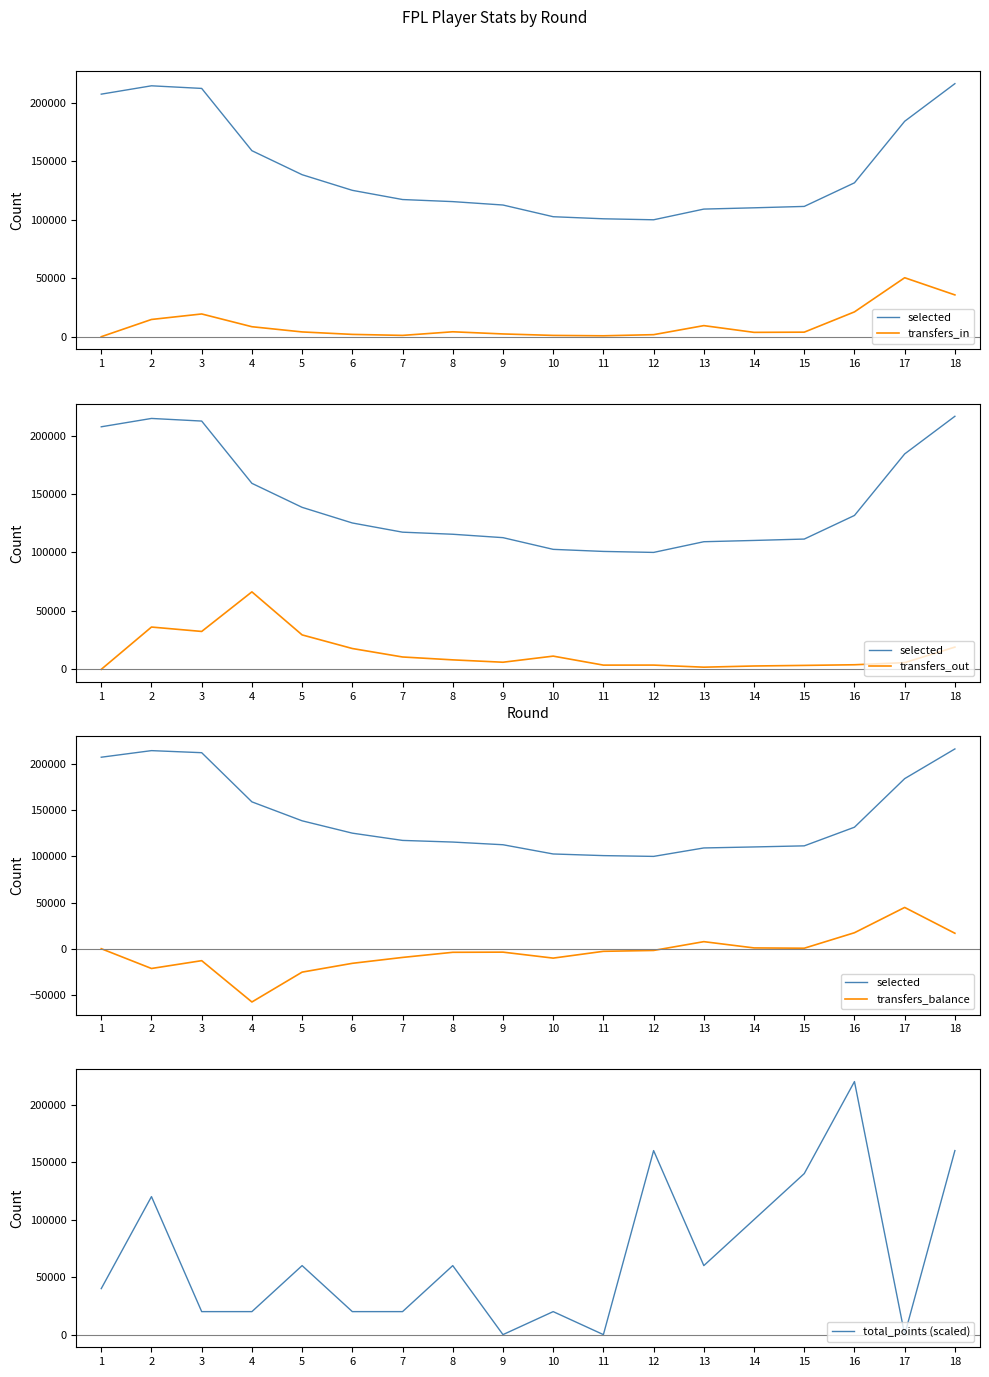

Where do transfers_balance and total_points (scaled) first cross each other?

16 and 17